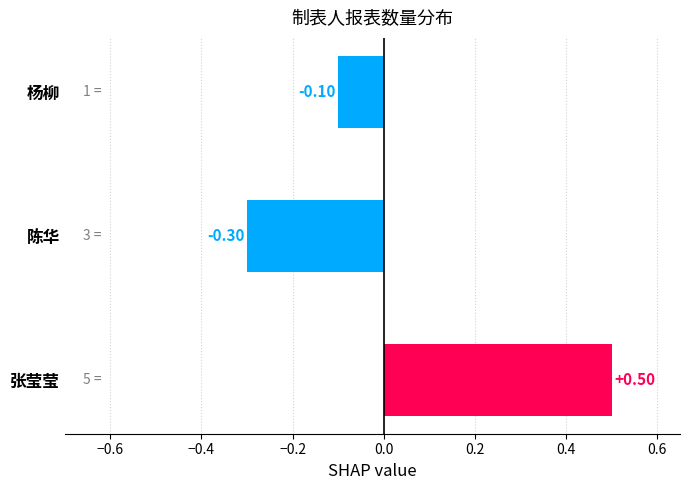

How many positive values are there?

1